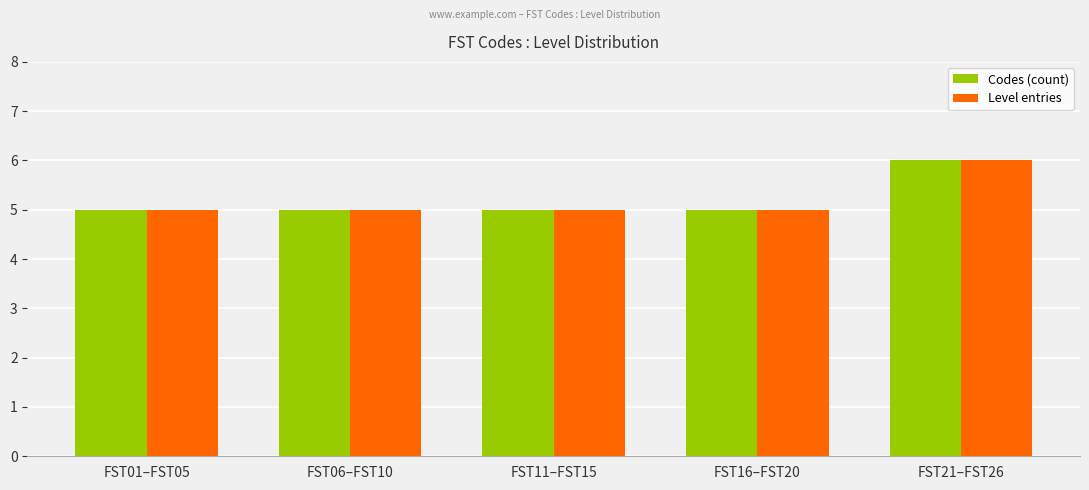

The Level entries series shows 5 at FST16–FST20. True or false?

True